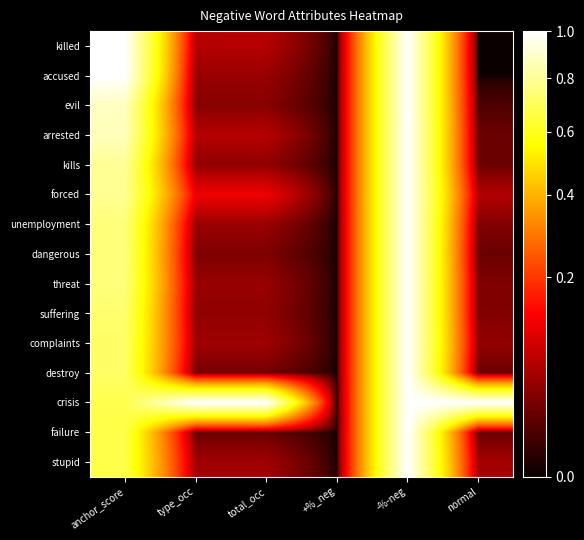

Reading left to right, list all the values displayed in this chart.

killed: anchor_score=1.0	type_occ=0.1	total_occ=0.1	+%_neg=0.0	-%-neg=1.0	normal=0.0
accused: anchor_score=1.0	type_occ=0.0	total_occ=0.0	+%_neg=0.0	-%-neg=1.0	normal=0.0
evil: anchor_score=0.9	type_occ=0.0	total_occ=0.0	+%_neg=0.0	-%-neg=1.0	normal=0.0
arrested: anchor_score=0.9	type_occ=0.1	total_occ=0.1	+%_neg=0.0	-%-neg=1.0	normal=0.0
kills: anchor_score=0.8	type_occ=0.0	total_occ=0.0	+%_neg=0.0	-%-neg=1.0	normal=0.0
forced: anchor_score=0.8	type_occ=0.1	total_occ=0.1	+%_neg=0.0	-%-neg=1.0	normal=0.1
unemployment: anchor_score=0.8	type_occ=0.0	total_occ=0.0	+%_neg=0.0	-%-neg=1.0	normal=0.0
dangerous: anchor_score=0.8	type_occ=0.0	total_occ=0.0	+%_neg=0.0	-%-neg=1.0	normal=0.0
threat: anchor_score=0.8	type_occ=0.0	total_occ=0.0	+%_neg=0.0	-%-neg=1.0	normal=0.0
suffering: anchor_score=0.7	type_occ=0.0	total_occ=0.0	+%_neg=0.0	-%-neg=1.0	normal=0.0
complaints: anchor_score=0.7	type_occ=0.1	total_occ=0.1	+%_neg=0.0	-%-neg=1.0	normal=0.0
destroy: anchor_score=0.7	type_occ=0.0	total_occ=0.0	+%_neg=0.0	-%-neg=1.0	normal=0.0
crisis: anchor_score=0.7	type_occ=1.0	total_occ=1.0	+%_neg=0.0	-%-neg=1.0	normal=1.0
failure: anchor_score=0.7	type_occ=0.0	total_occ=0.0	+%_neg=0.0	-%-neg=1.0	normal=0.0
stupid: anchor_score=0.7	type_occ=0.1	total_occ=0.1	+%_neg=0.0	-%-neg=1.0	normal=0.1